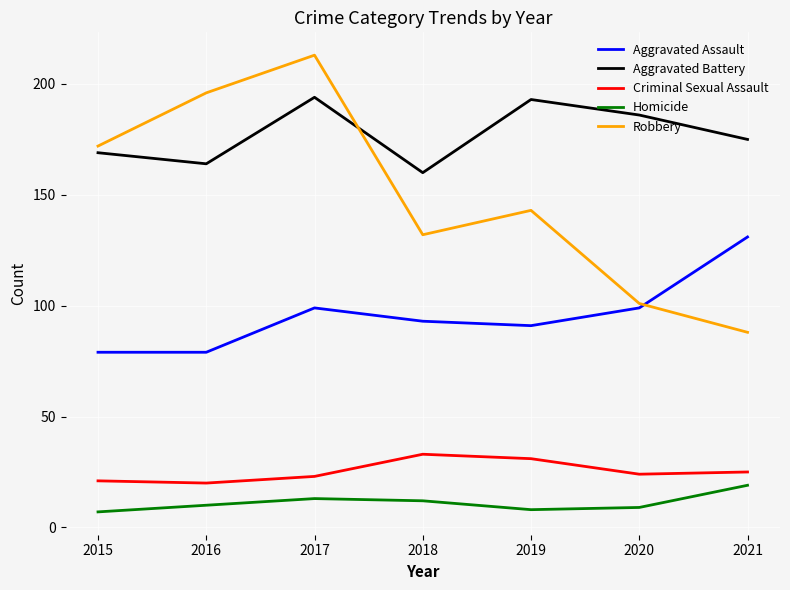

True or false: Aggravated Battery and Aggravated Assault intersect in this chart.

False